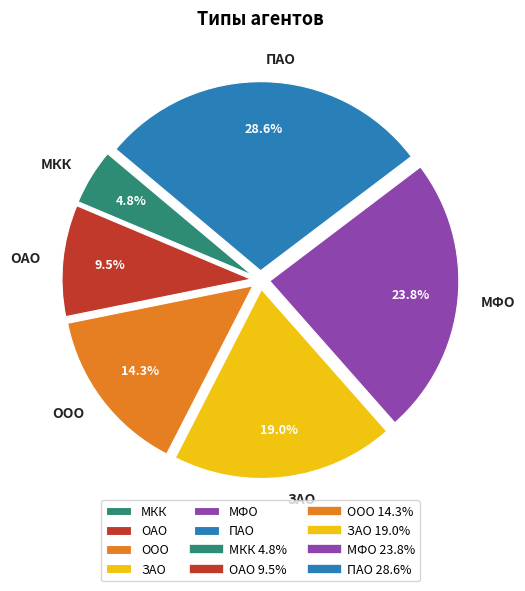

Does ОАО represent more than half of the total?

No